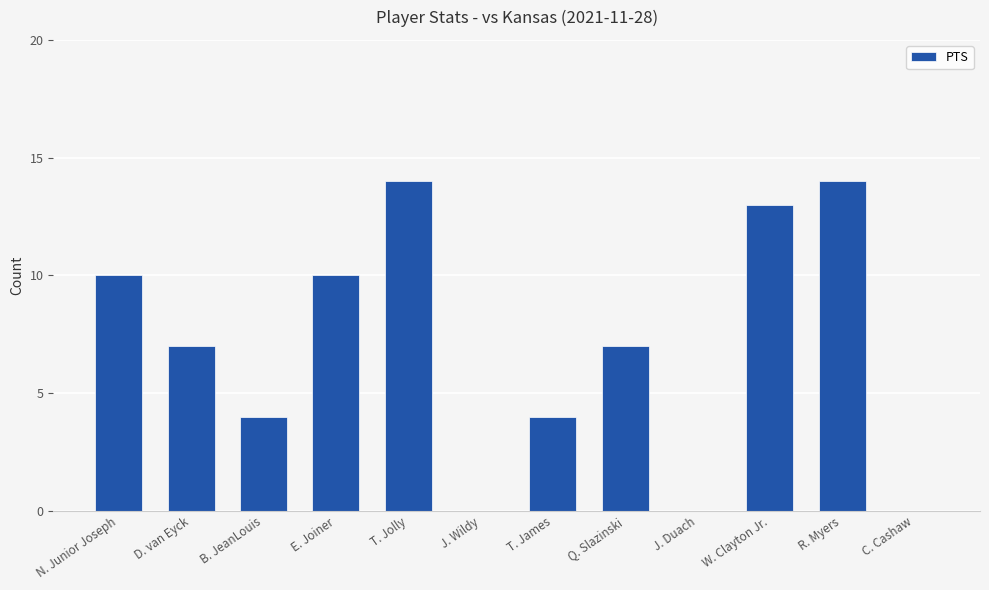

Count the number of data series in this chart.

1